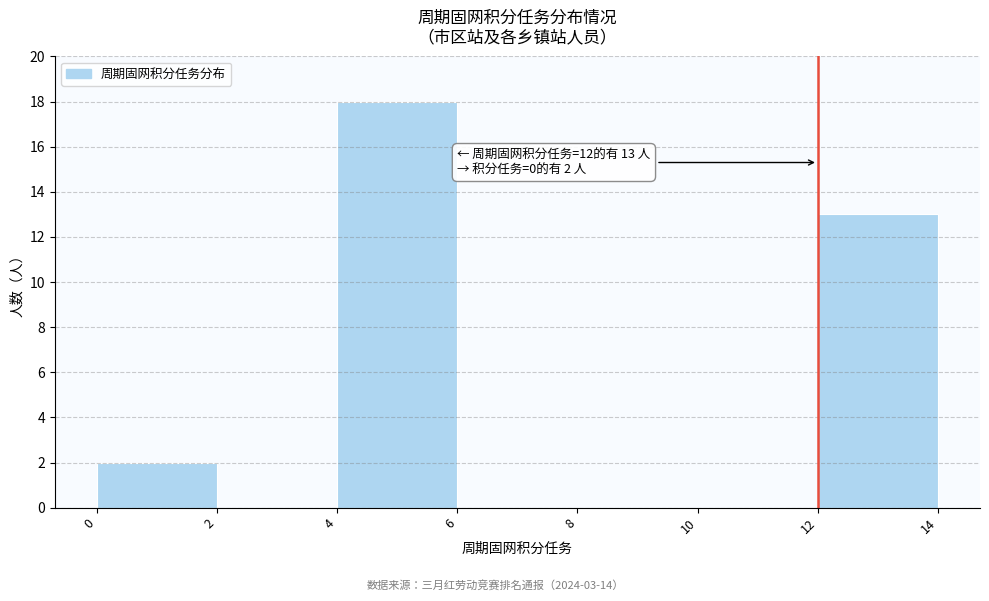

Which range on the x-axis has the tallest bar?

4 to 6